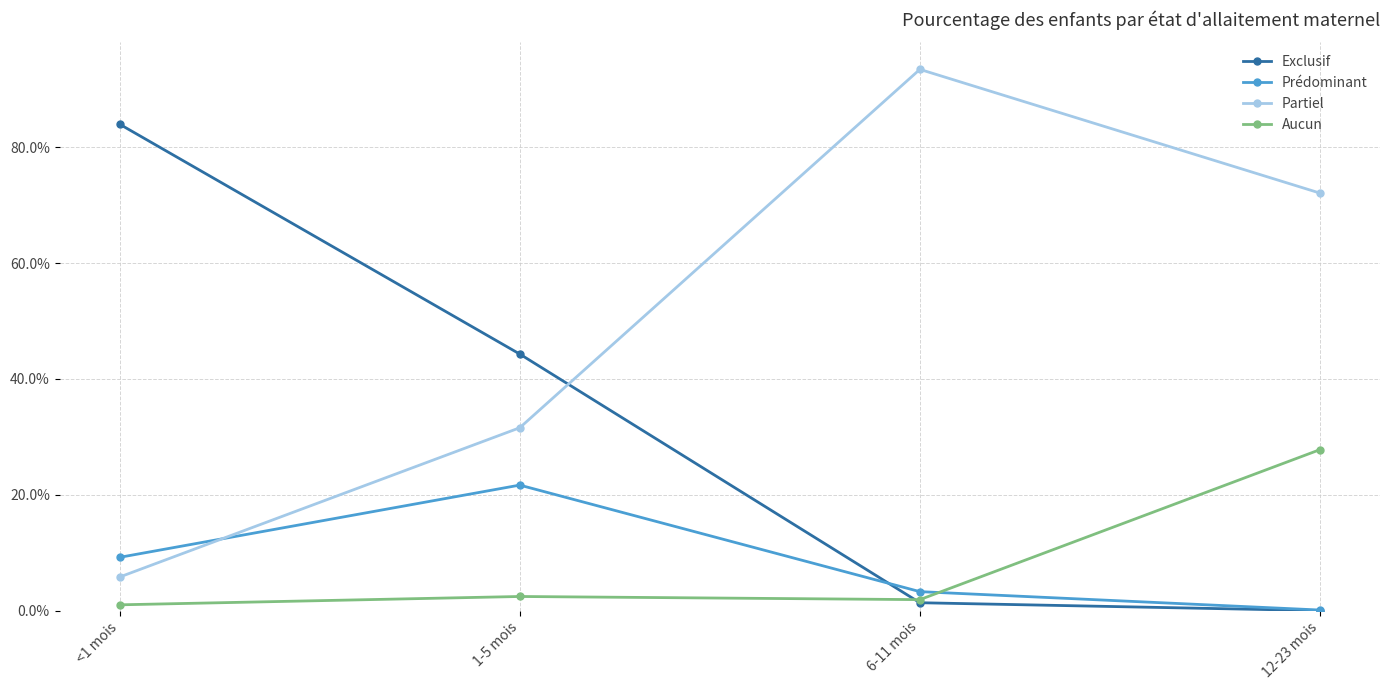

Reading left to right, transcribe all the data shown in this chart.

Exclusif: <1 mois=0.8	1-5 mois=0.4	6-11 mois=0.0	12-23 mois=0.0
Prédominant: <1 mois=0.1	1-5 mois=0.2	6-11 mois=0.0	12-23 mois=0.0
Partiel: <1 mois=0.1	1-5 mois=0.3	6-11 mois=0.9	12-23 mois=0.7
Aucun: <1 mois=0.0	1-5 mois=0.0	6-11 mois=0.0	12-23 mois=0.3